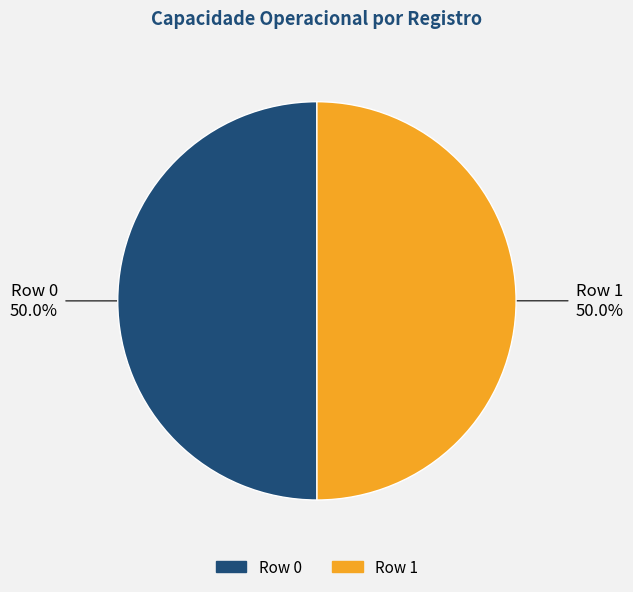

What is the ratio of the value at Row 1 to the value at Row 0?

1.0